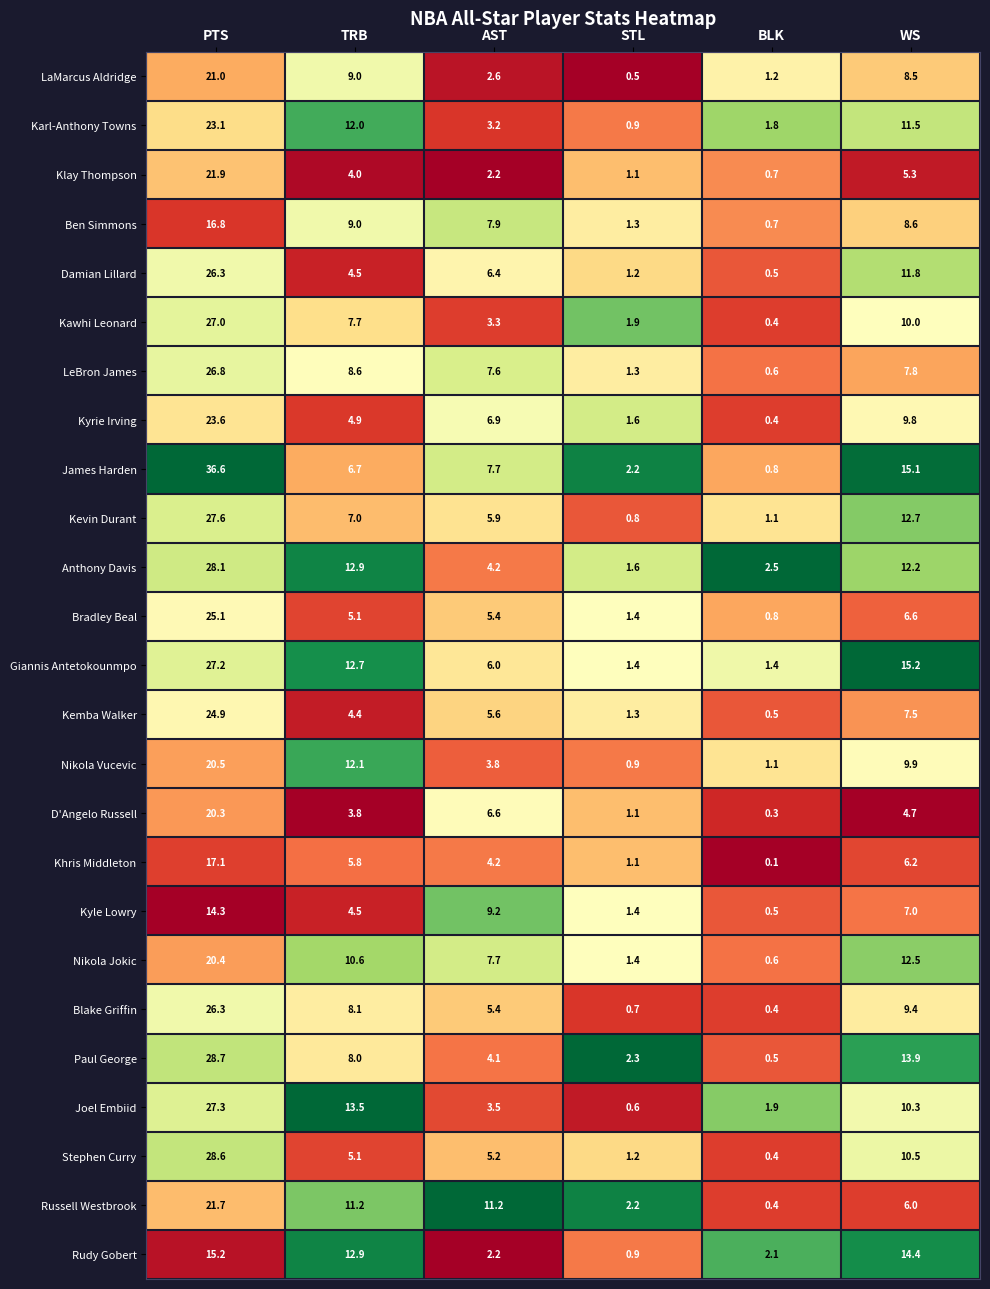

What is the approximate value of Blake Griffin at BLK?

0.4